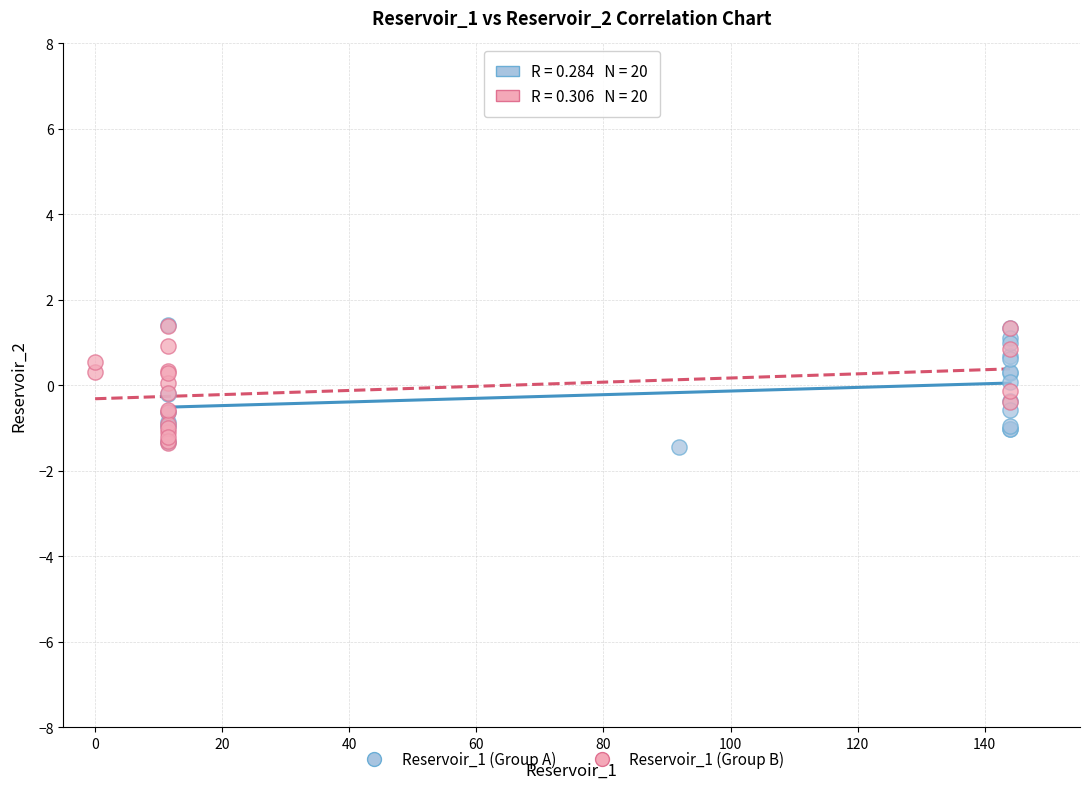

What are all the series names shown in the legend?

Reservoir_1 (Group A), Reservoir_1 (Group B)